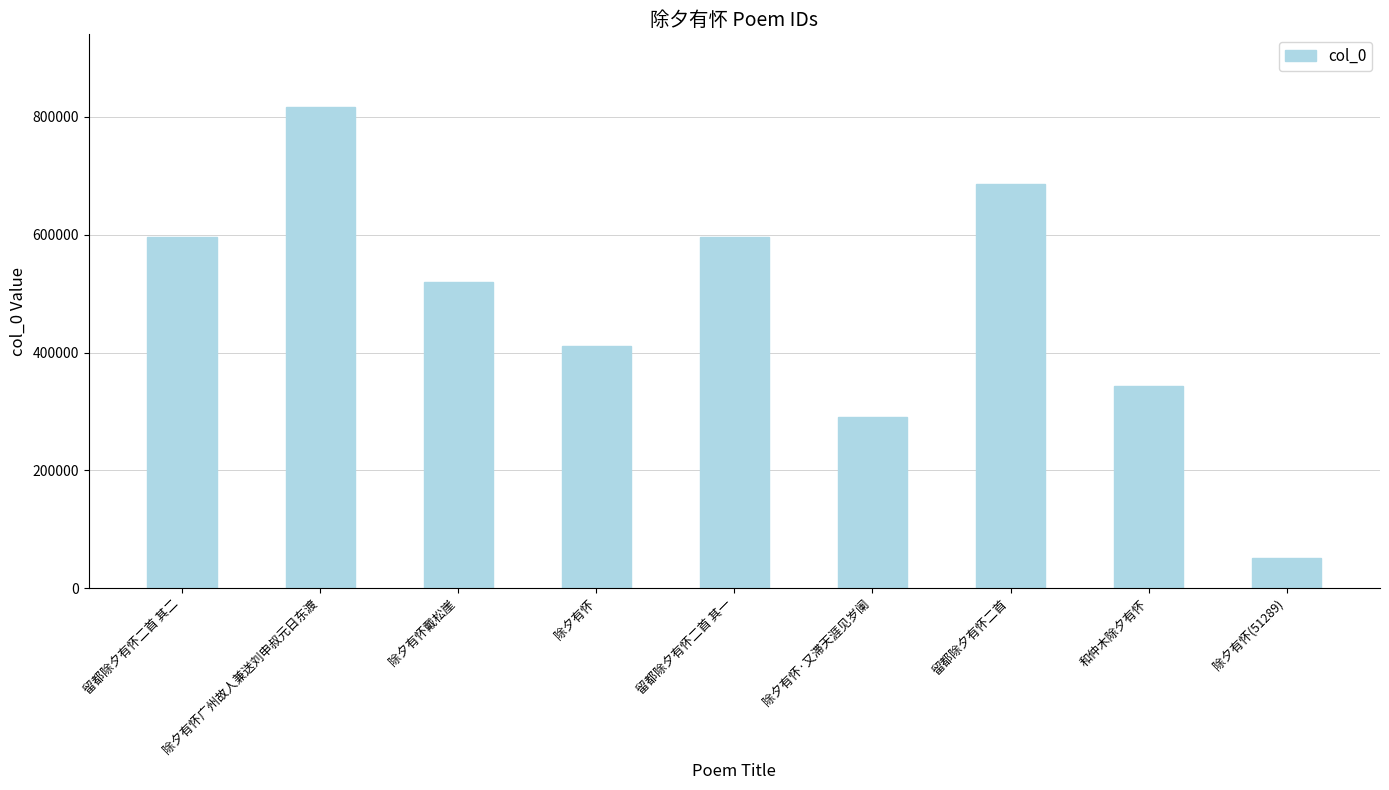

What value does the data have at 留都除夕有怀二首 其二, to the nearest 10?

596300